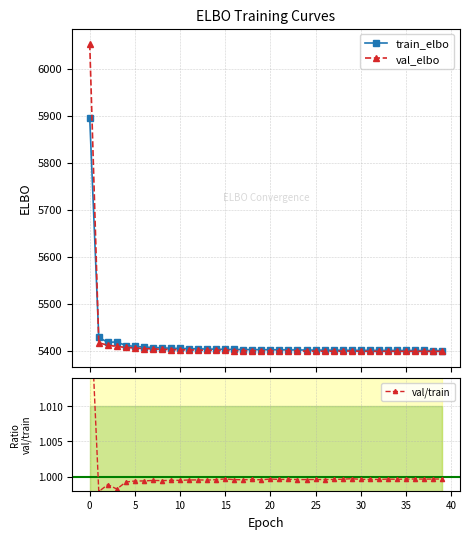

What is the minimum value for val_elbo?

5398.7